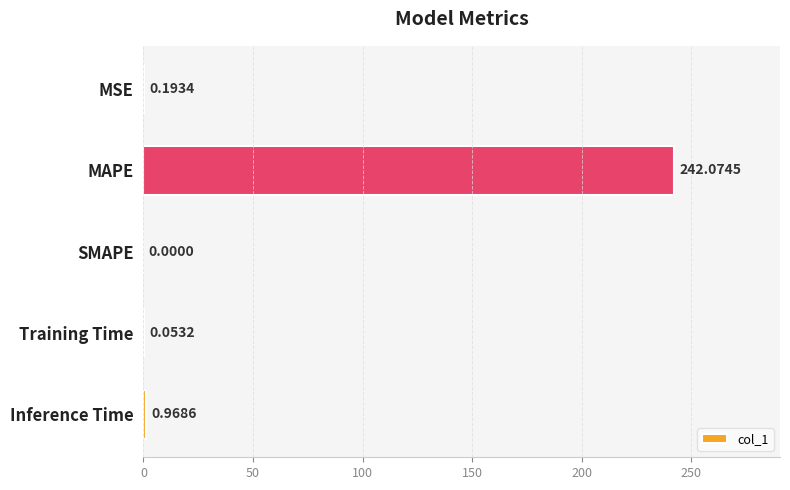

Which label corresponds to the largest value in the chart?

MAPE